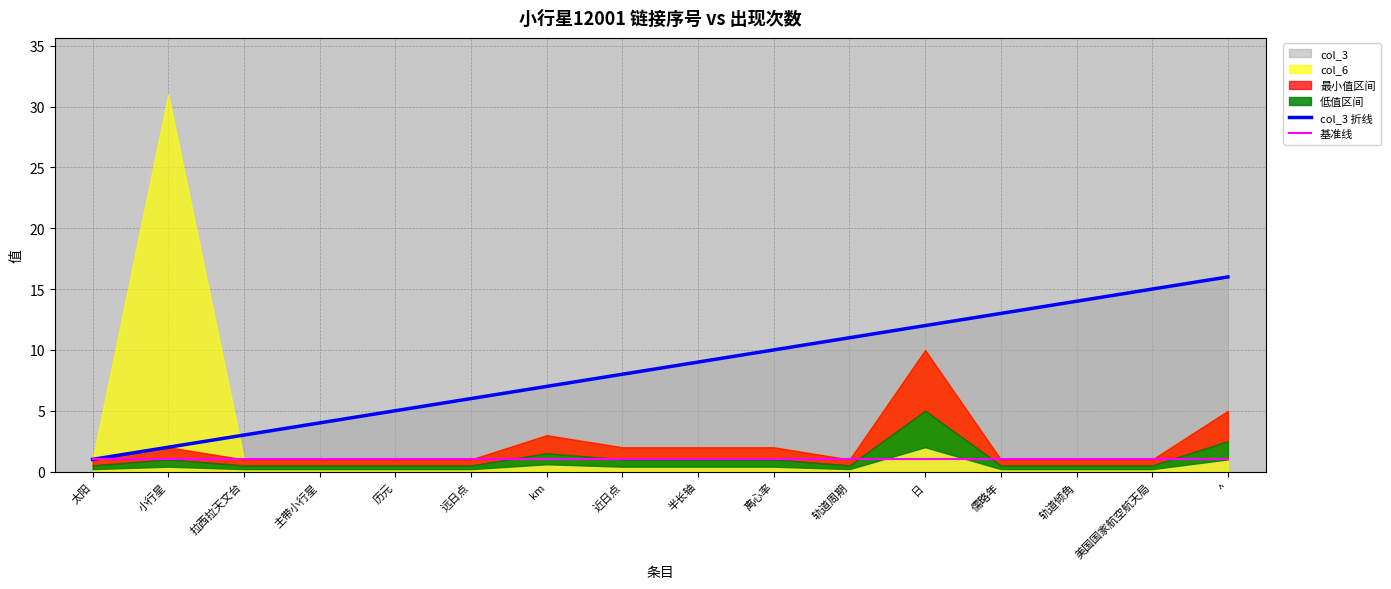

True or false: col_3 折线 has a value of 13 at 儒略年.

True